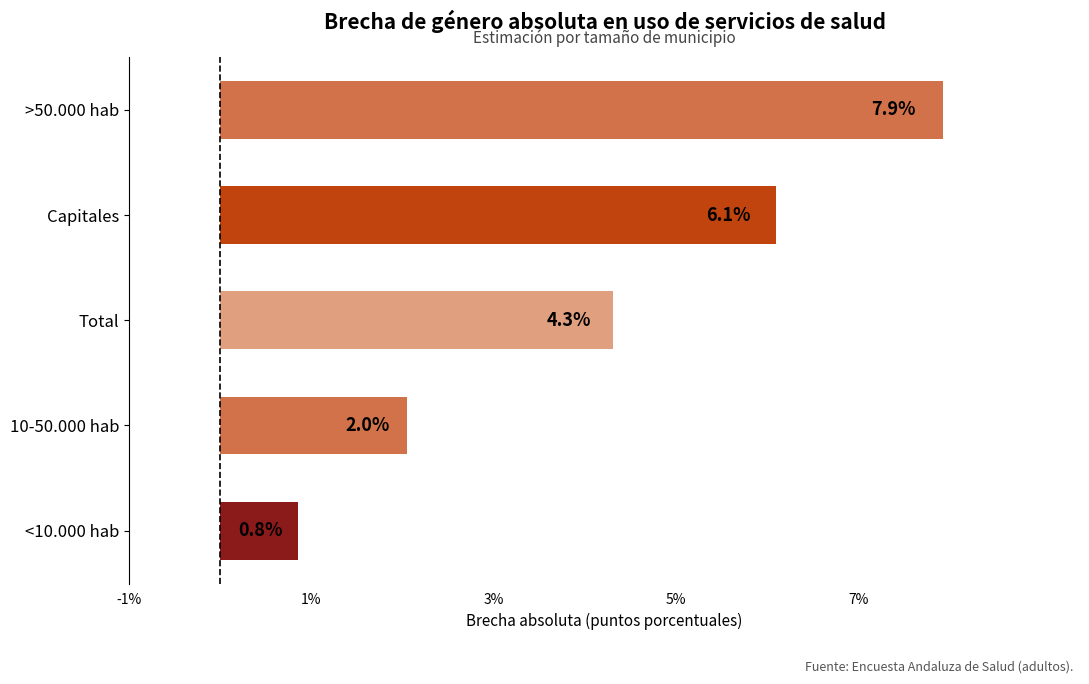

What is the average value?

4.2